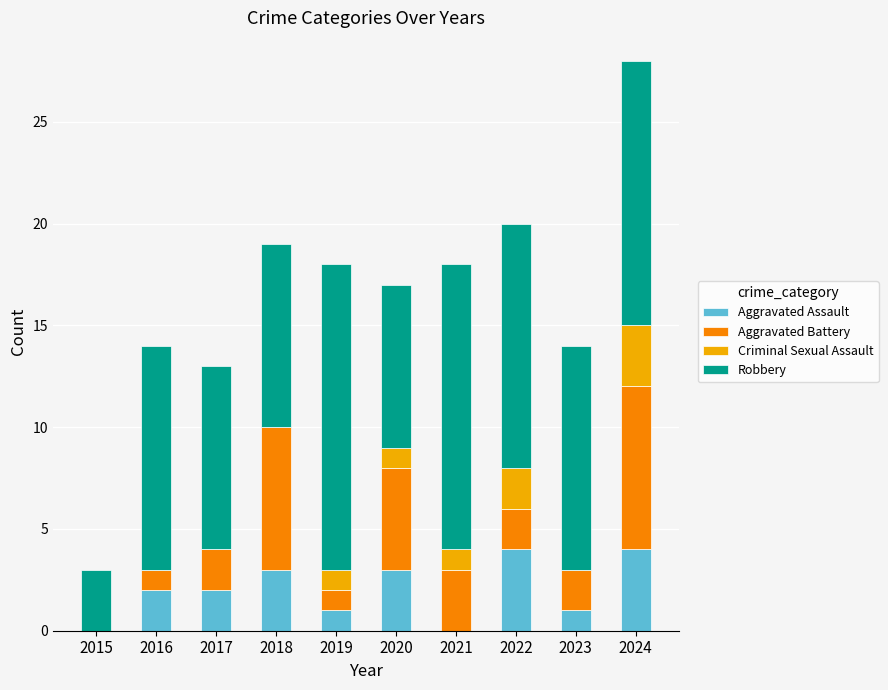

True or false: Aggravated Assault has a value of 5 at 2020.

False